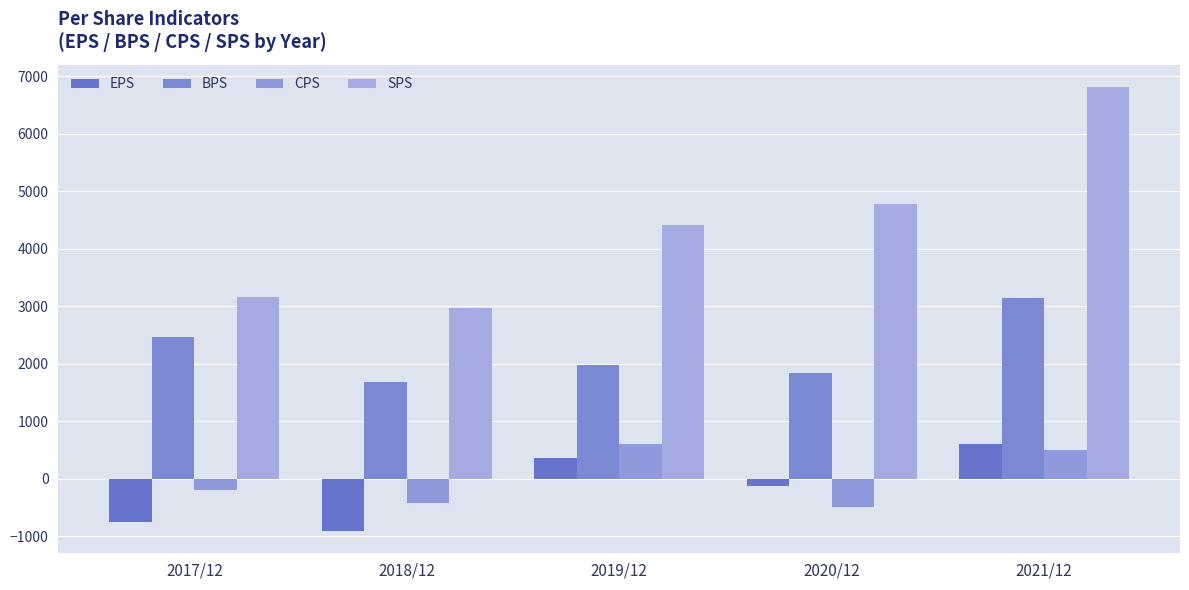

How many bars are there in each group?

4